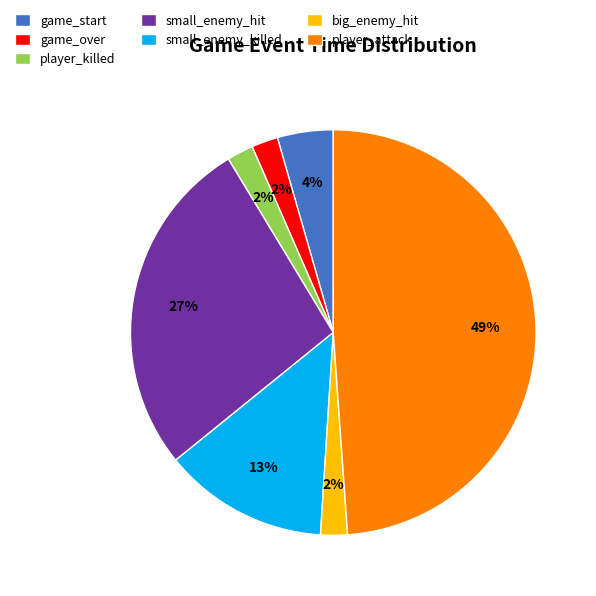

Approximately how many times larger is the value at game_start compared to small_enemy_killed?

0.3